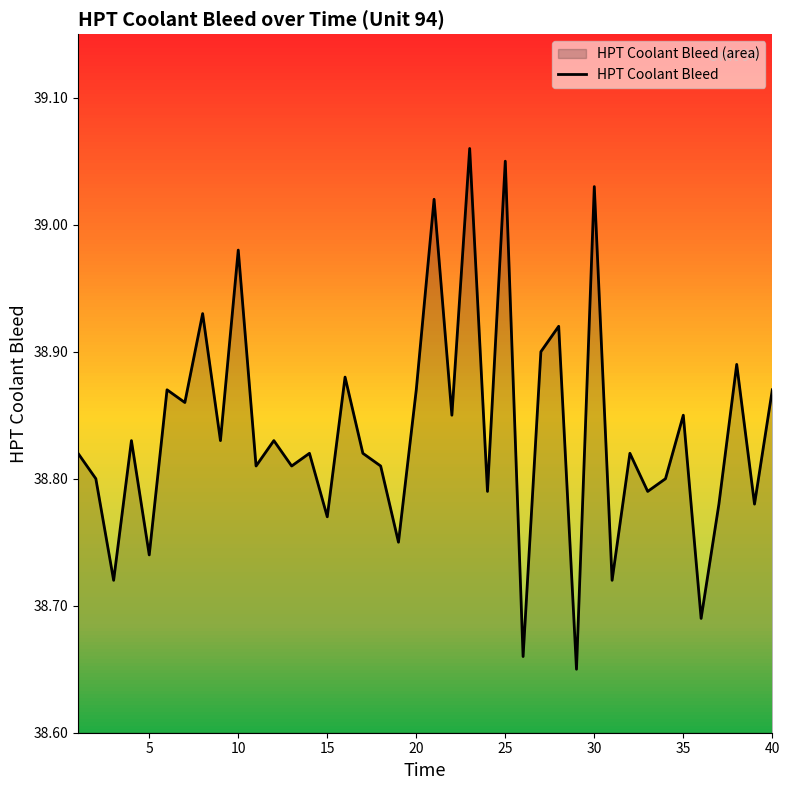

The value at 30 is 15.8. True or false?

False